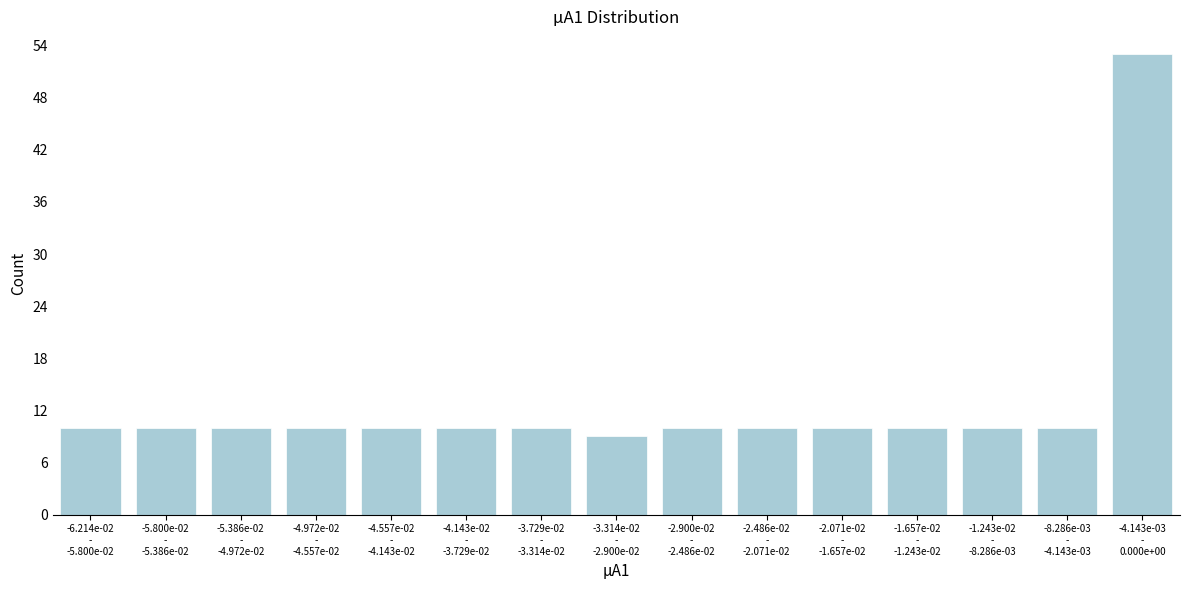

Reading right to left, what are all the values shown in this chart?

53	10	10	10	10	10	10	9	10	10	10	10	10	10	10